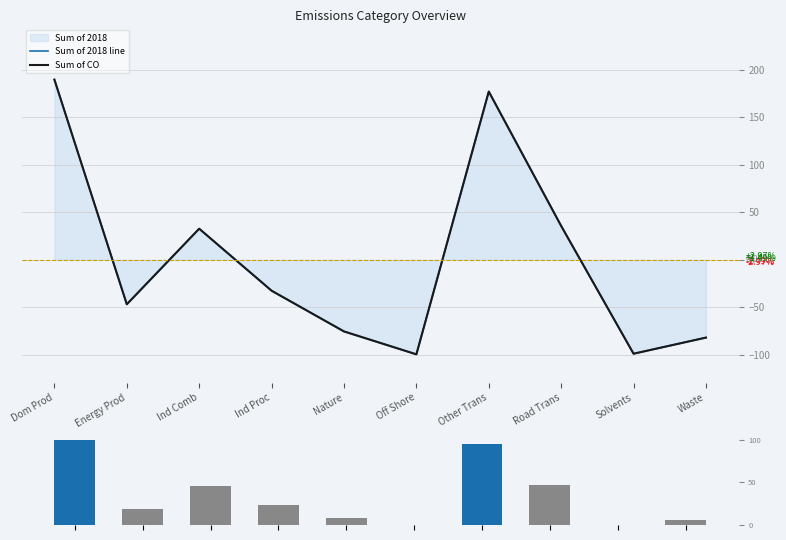

True or false: Sum of CO has a value of -98.8 at Solvents.

True